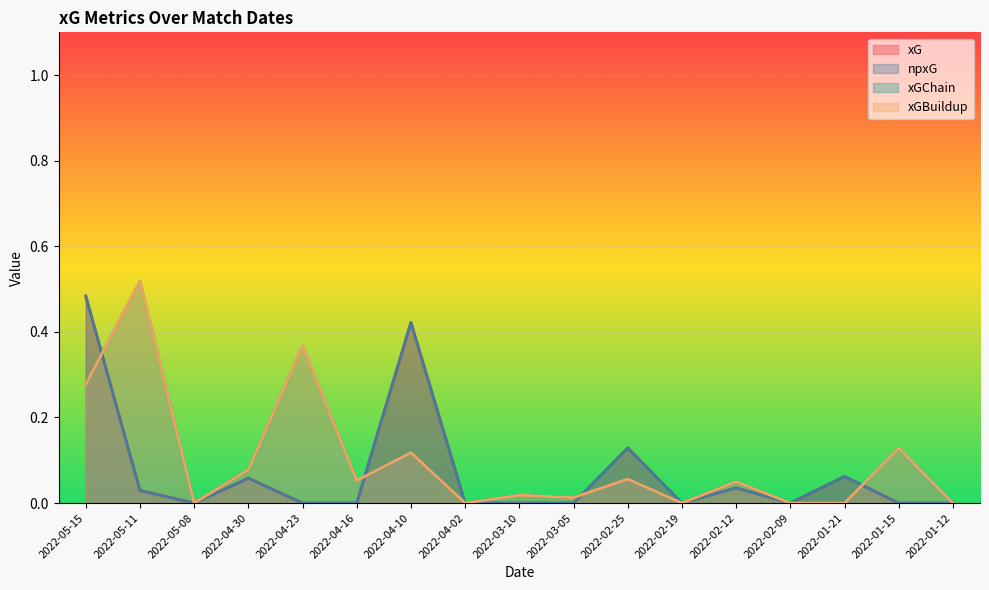

In xGChain, how many points are higher than both neighbors (excluding endpoints)?

7